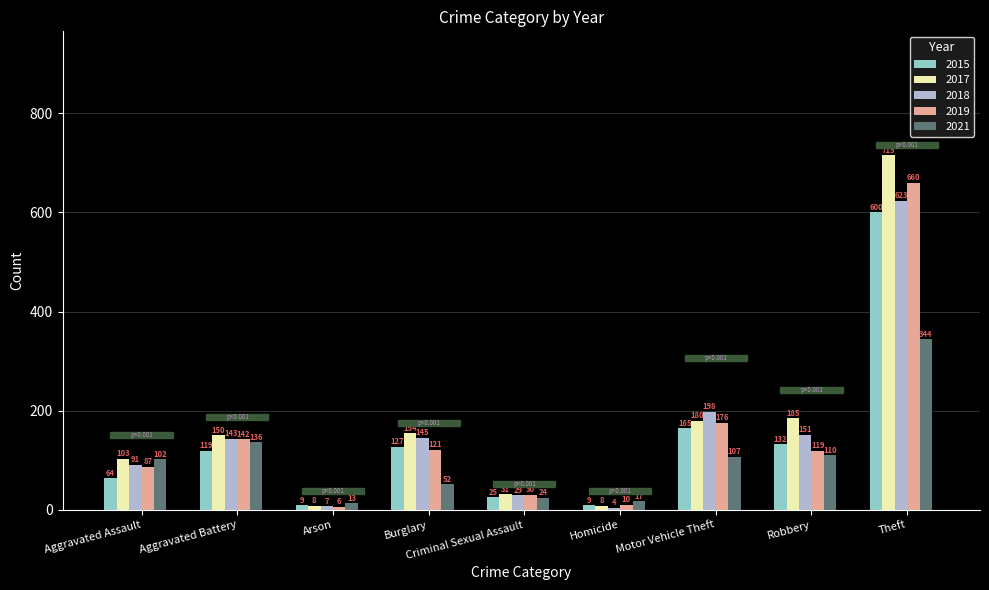

What is the difference between the 2021 values at Motor Vehicle Theft and Burglary?

55